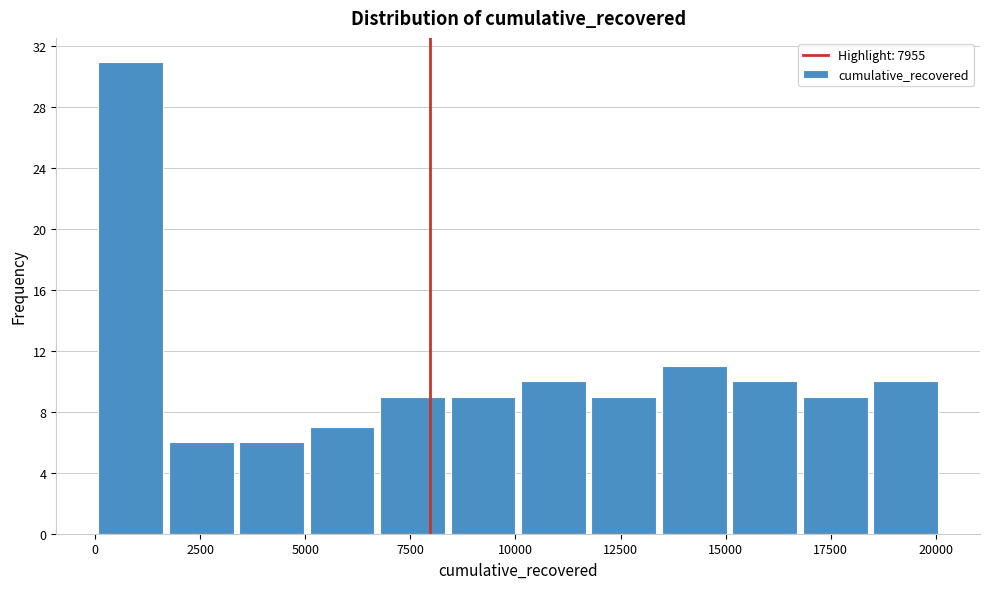

Around what value on the x-axis is the tallest bar? Give the approximate position of its centre, as read against the axis.

1000